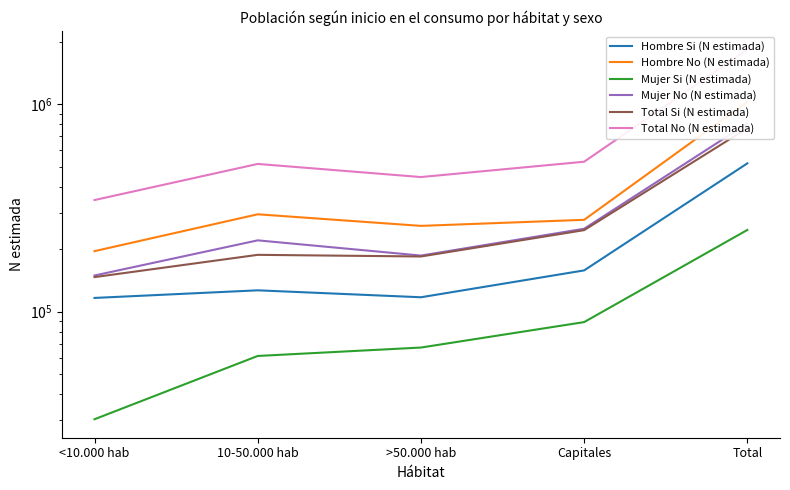

The Total No (N estimada) series shows 515748 at 10-50.000 hab. True or false?

True